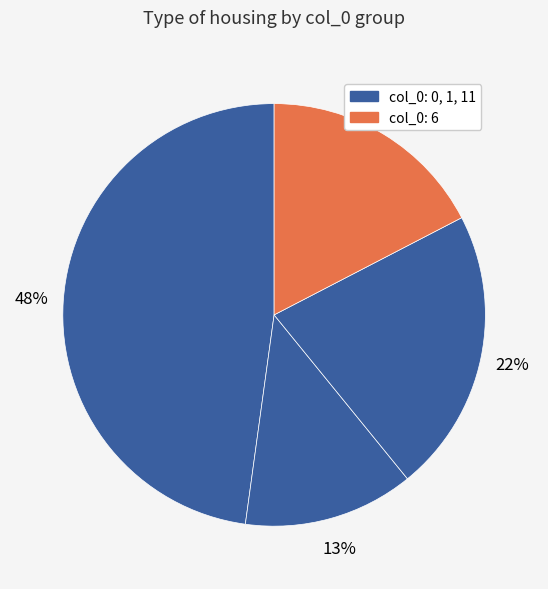

Rank the categories by value from lowest to highest.

1, 6, 11, 0